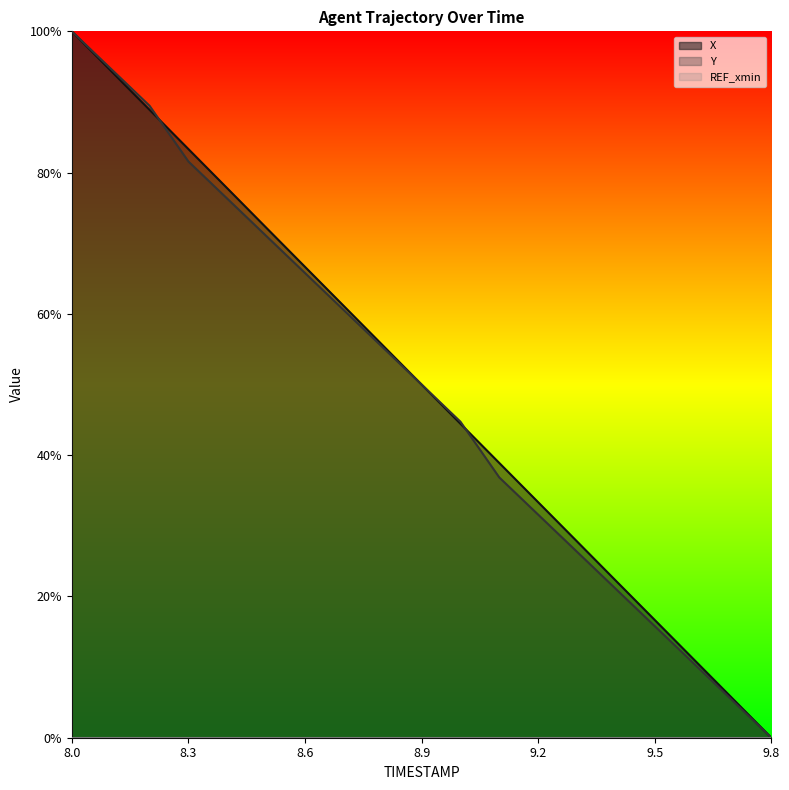

The Y series shows 0.1 at 9.7. True or false?

False